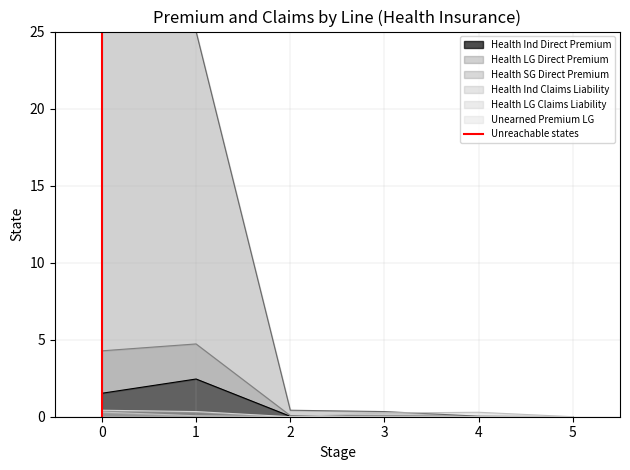

True or false: Health SG Direct Premium has a value of 0.1 at 2.

True